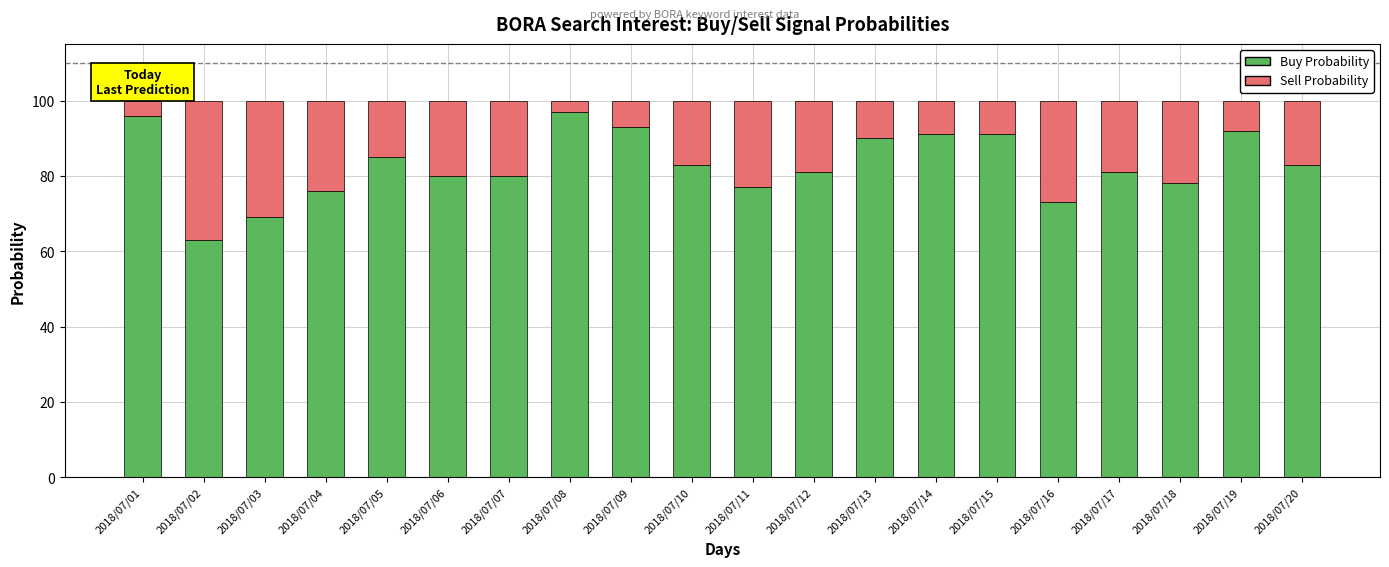

What is the sum of all Buy Probability values?

1659